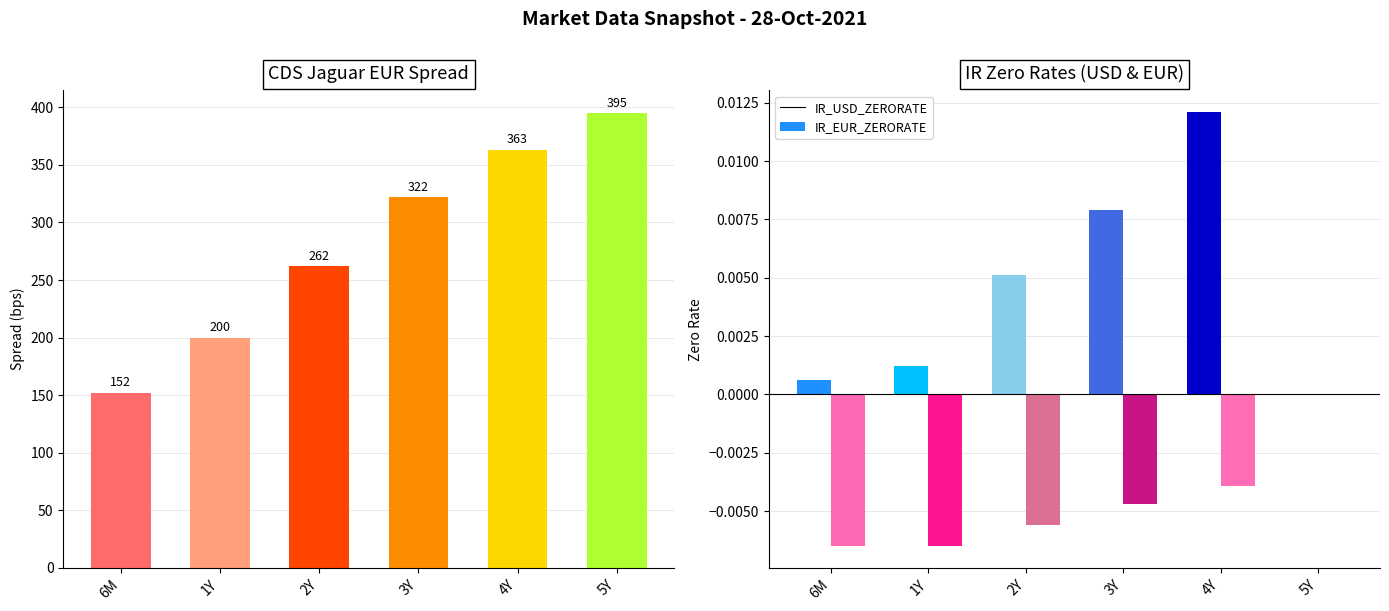

True or false: the data shows 36 at 6M.

False